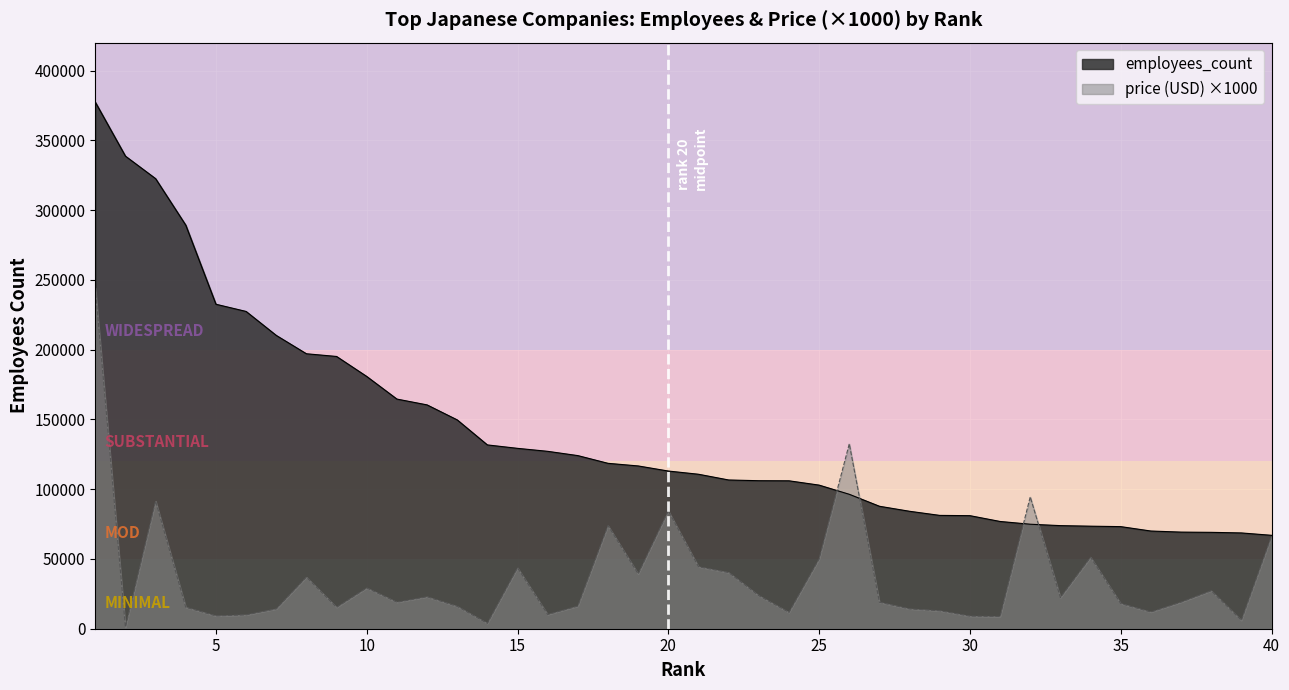

Reading left to right, transcribe all the data shown in this chart.

employees_count: 1=377369	2=338651	3=322525	4=289191	5=232527	6=227369	7=210197	8=197039	9=195106	10=180775	11=164572	12=160404	13=149655	14=131719	15=129262	16=127122	17=124055	18=118527	19=116649	20=113000	21=110698	22=106592	23=106068	24=106000	25=102908	26=96337	27=87752	28=84154	29=81209	30=81017	31=76859	32=74887	33=73878	34=73482	35=73164	36=70012	37=69235	38=69066	39=68639	40=66944
price (USD): 1=244300	2=1145	3=91500	4=15370	5=9190	6=9940	7=14240	8=37005	9=15360	10=29210	11=19010	12=22890	13=16020	14=3840	15=43660	16=10205	17=16250	18=73860	19=39280	20=84470	21=44420	22=40250	23=23710	24=11685	25=50030	26=132500	27=18960	28=14210	29=12880	30=9030	31=8780	32=94460	33=22350	34=51240	35=18020	36=11980	37=19070	38=27210	39=6010	40=66290